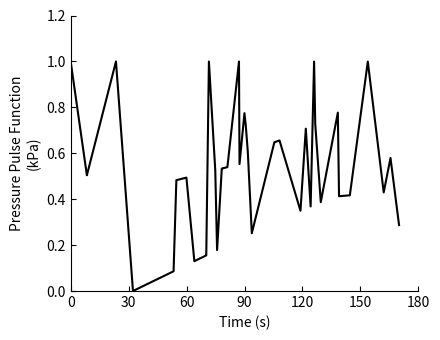

What is the maximum value shown in the chart?

1.0